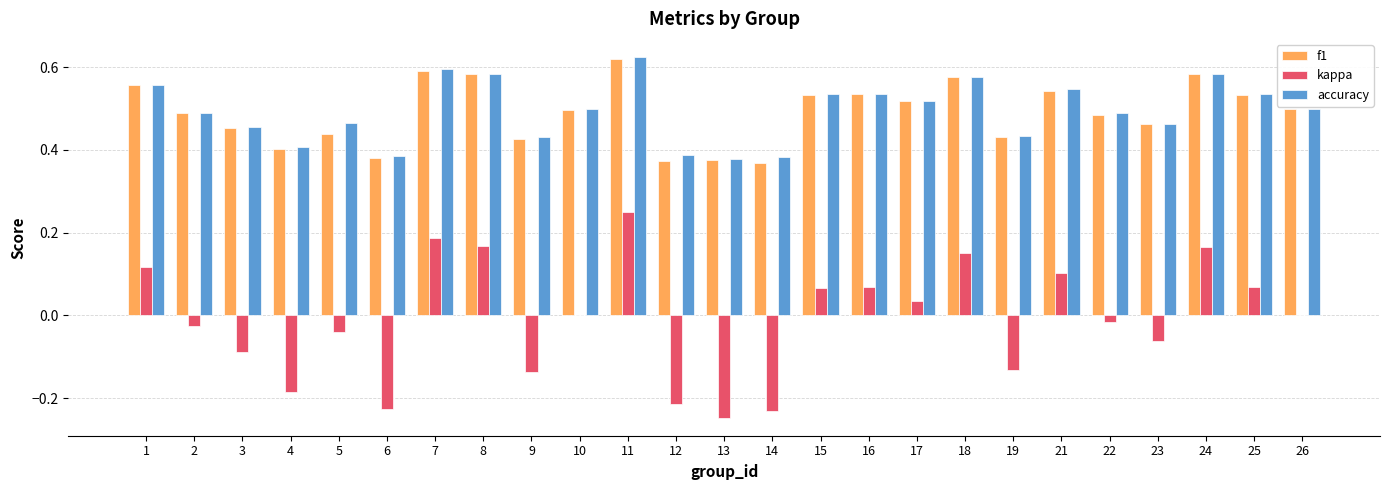

Count the number of data series in this chart.

3